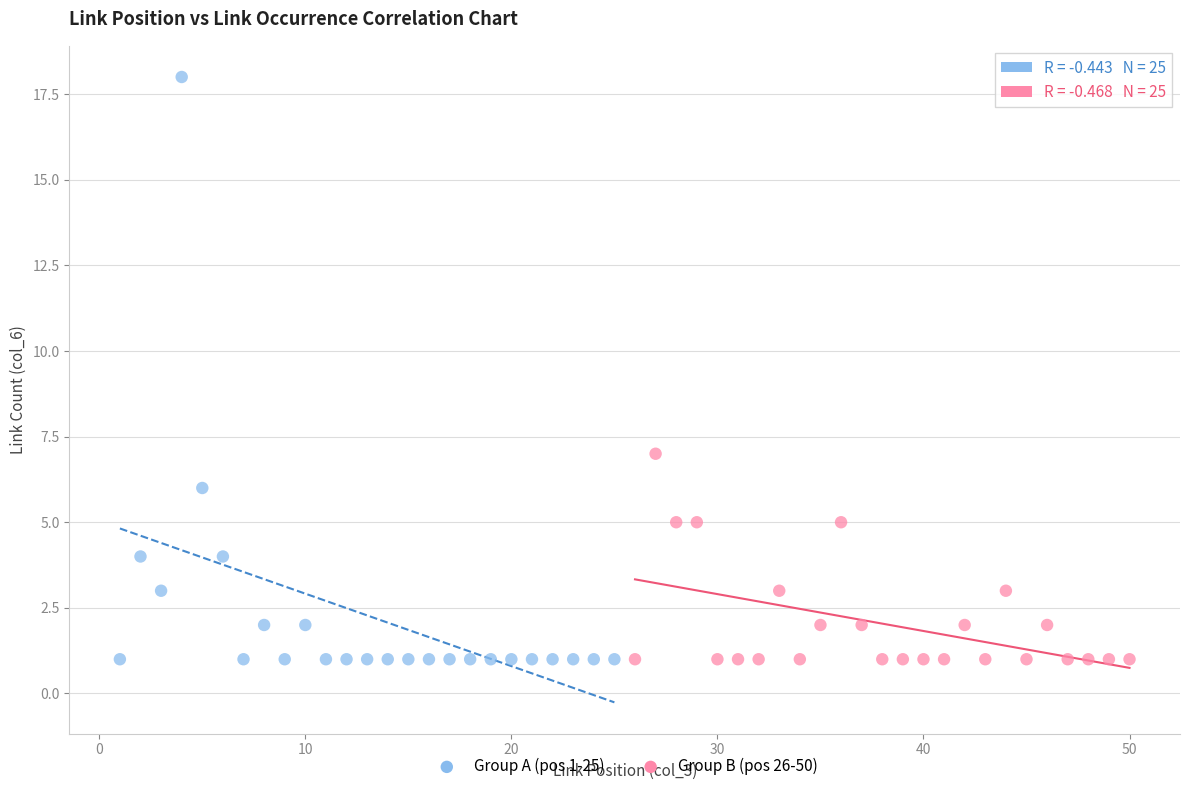

What are all the series names shown in the legend?

Group A (pos 1-25), Group B (pos 26-50)